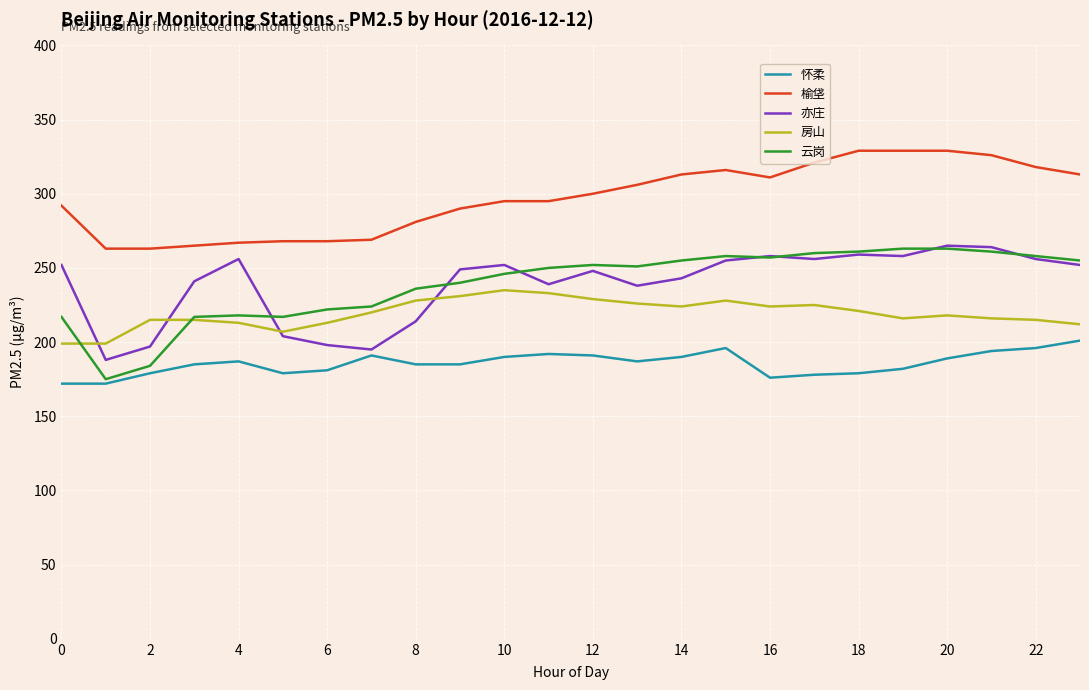

True or false: 亦庄 and 榆垡 cross at least once.

False